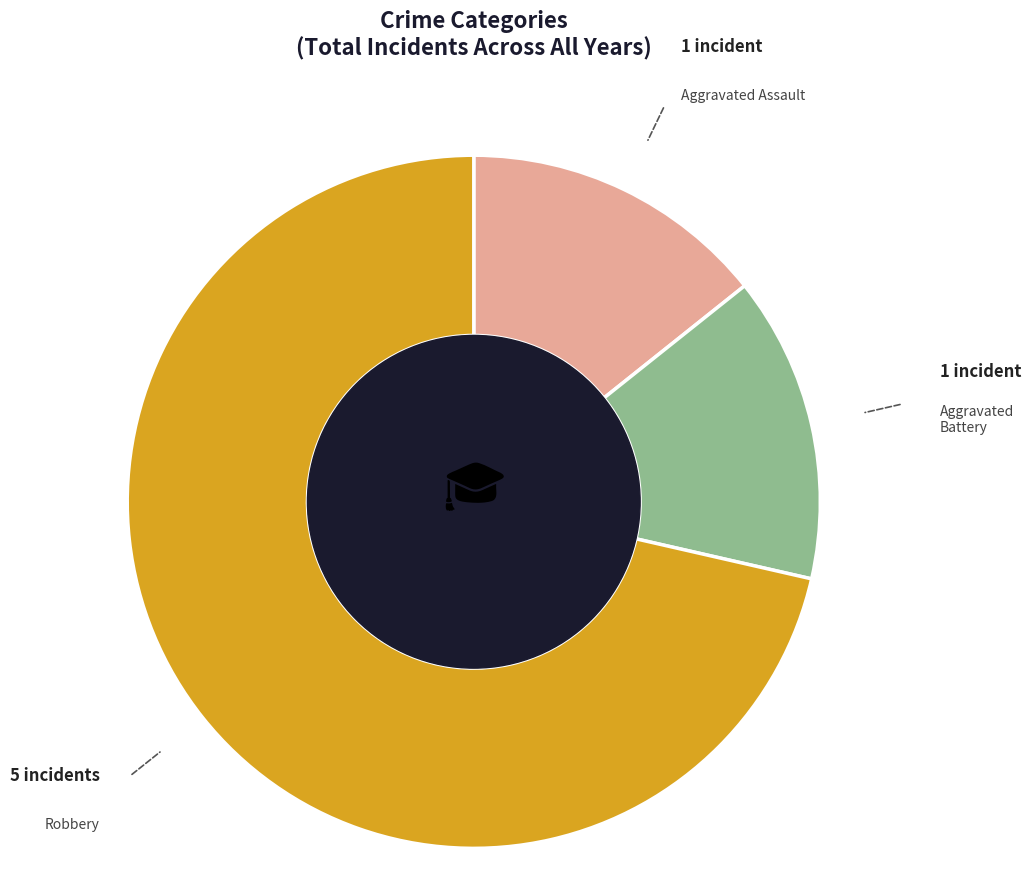

Which slice is the largest?

Robbery